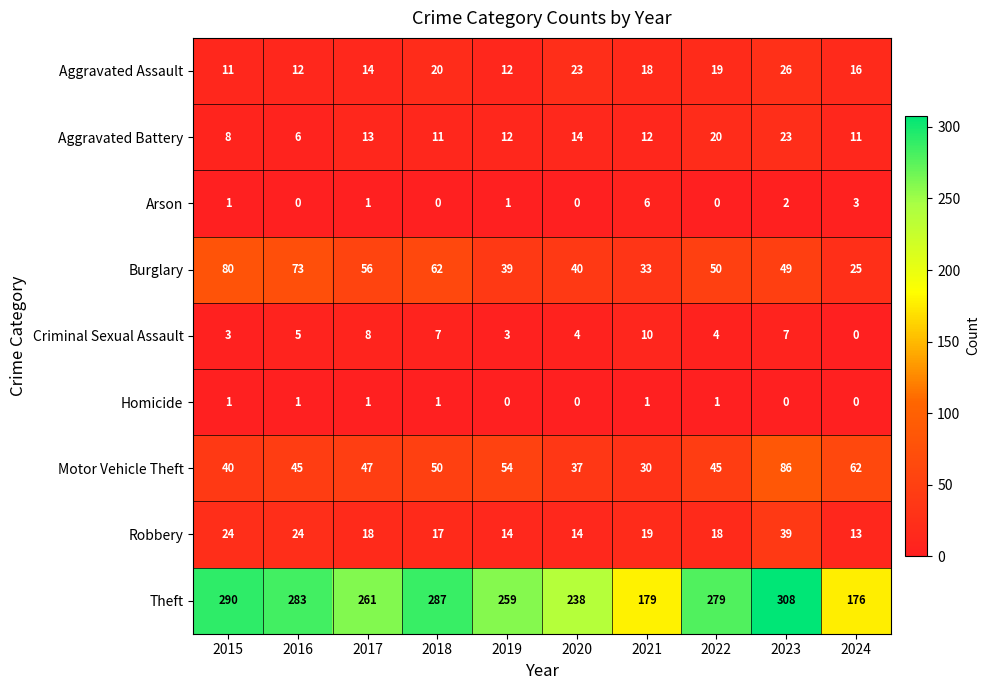

At 2016, list the series in order from smallest to largest.

Arson, Homicide, Criminal Sexual Assault, Aggravated Battery, Aggravated Assault, Robbery, Motor Vehicle Theft, Burglary, Theft